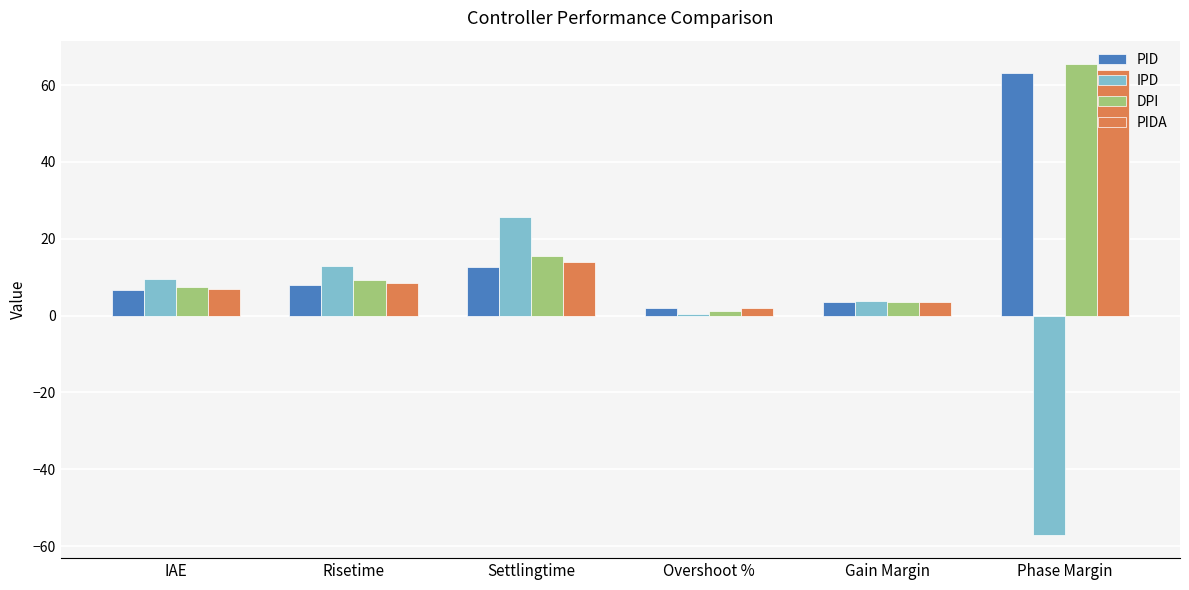

Which category has the highest value across all series?

Phase Margin